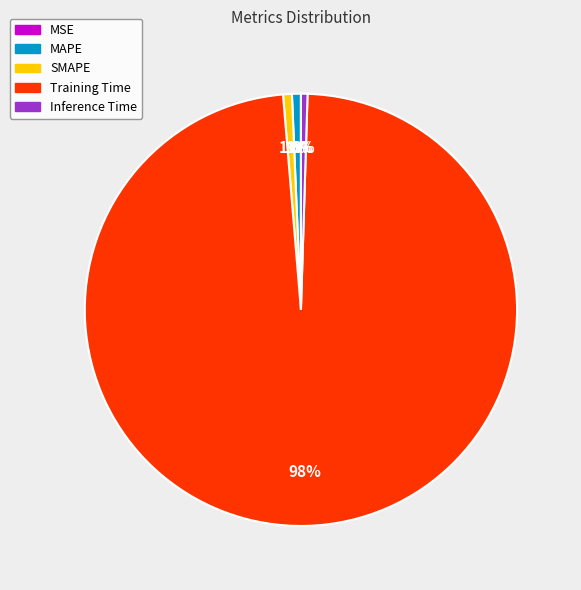

How many segments does this pie chart have?

5